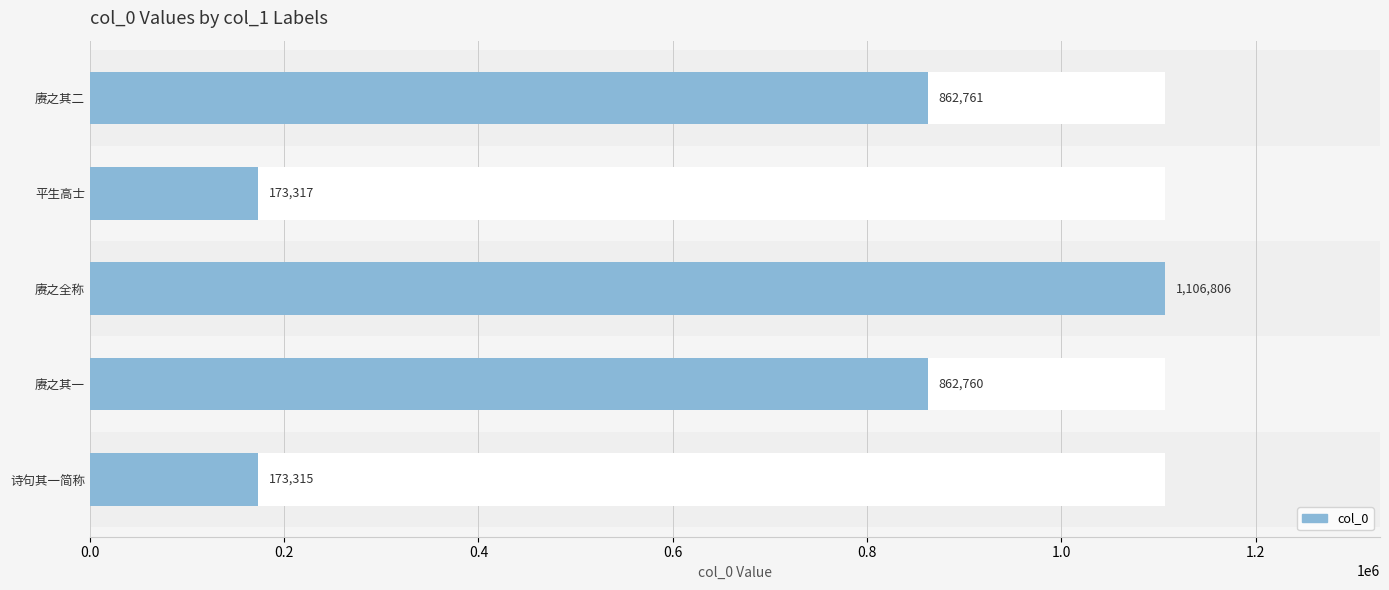

How many values exceed 862760?

2